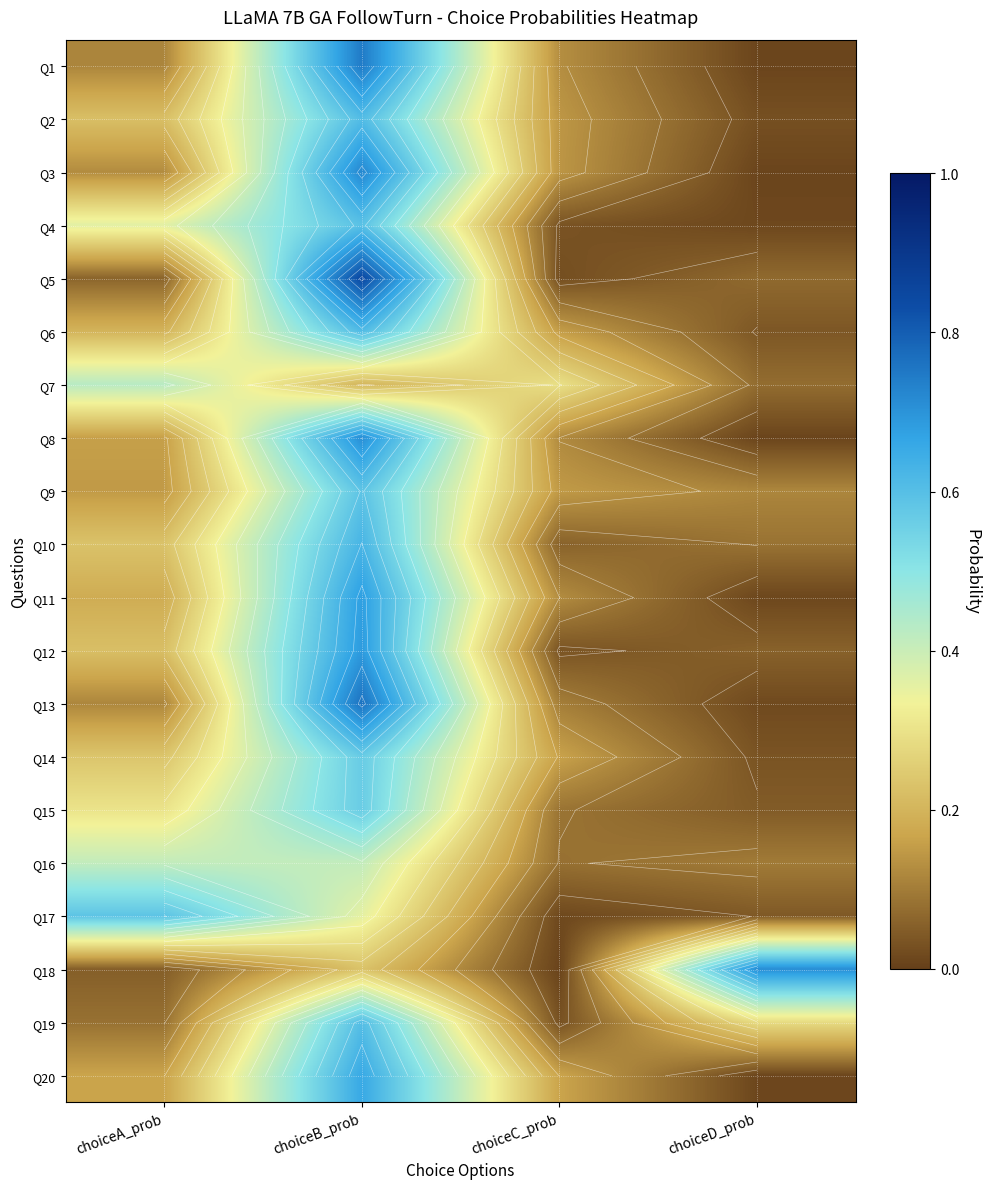

Count the number of data series in this chart.

20